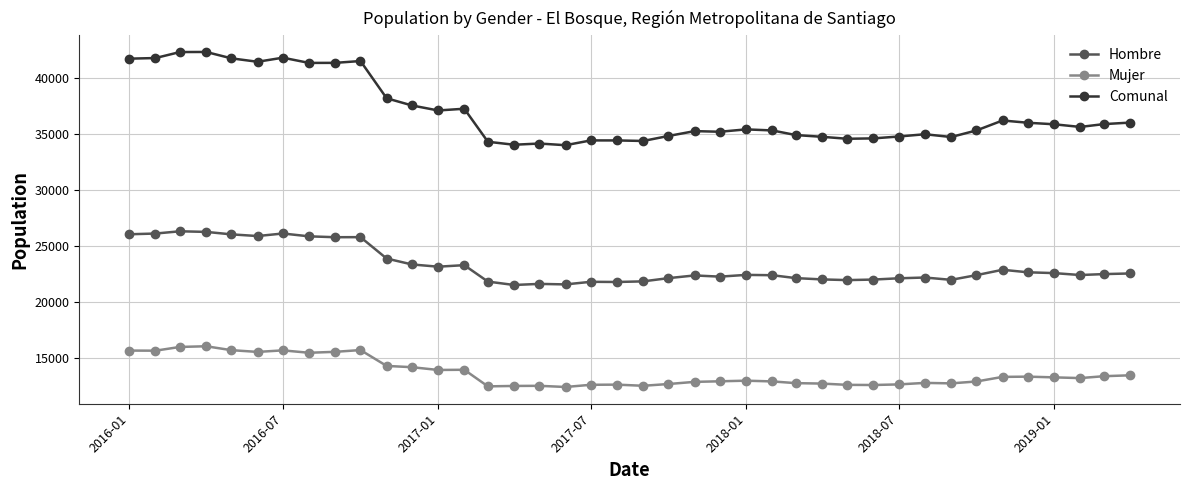

What is the minimum value for Comunal?

34001